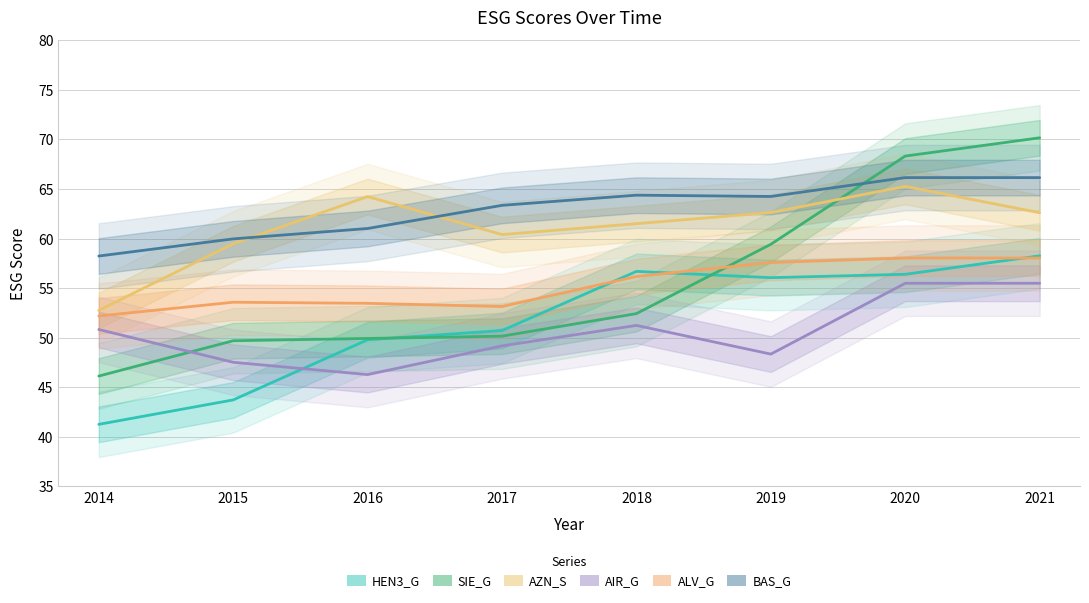

List the series in order of their peak value, highest first.

SIE_G, BAS_G, AZN_S, HEN3_G, ALV_G, AIR_G